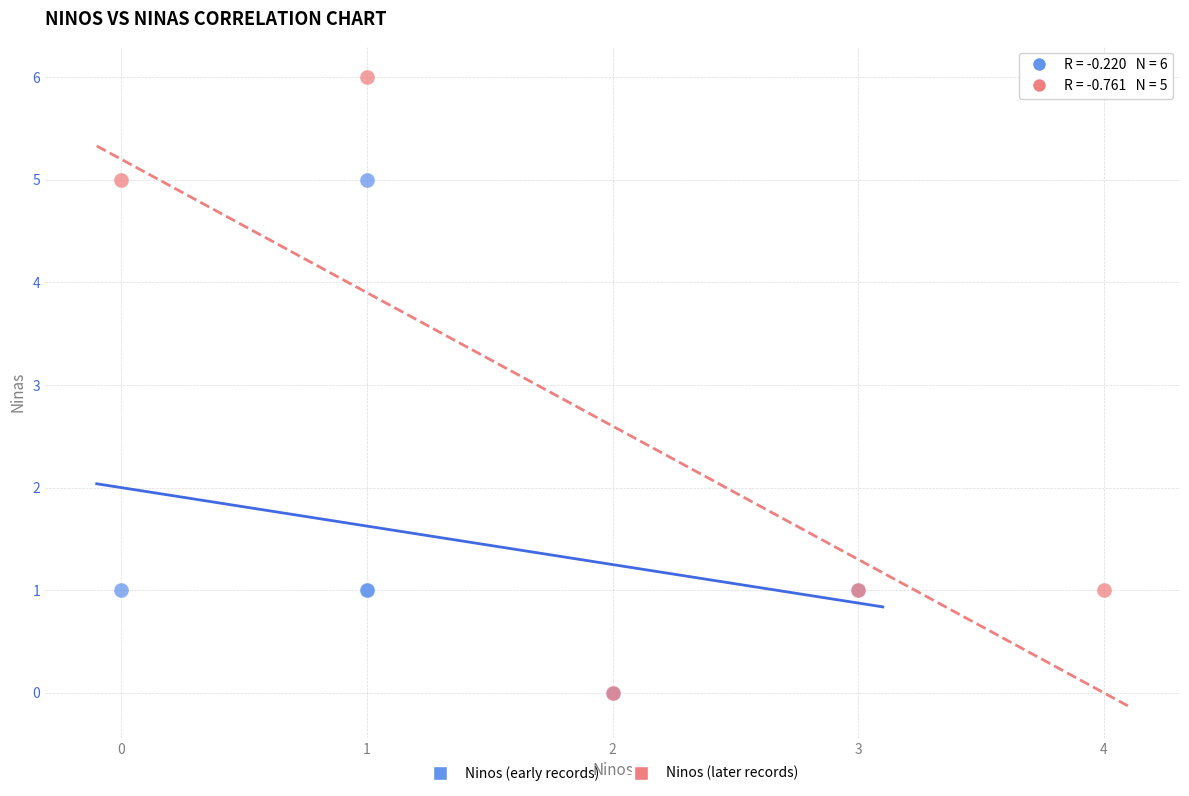

Which series reaches the maximum Y coordinate?

Ninos (later records)